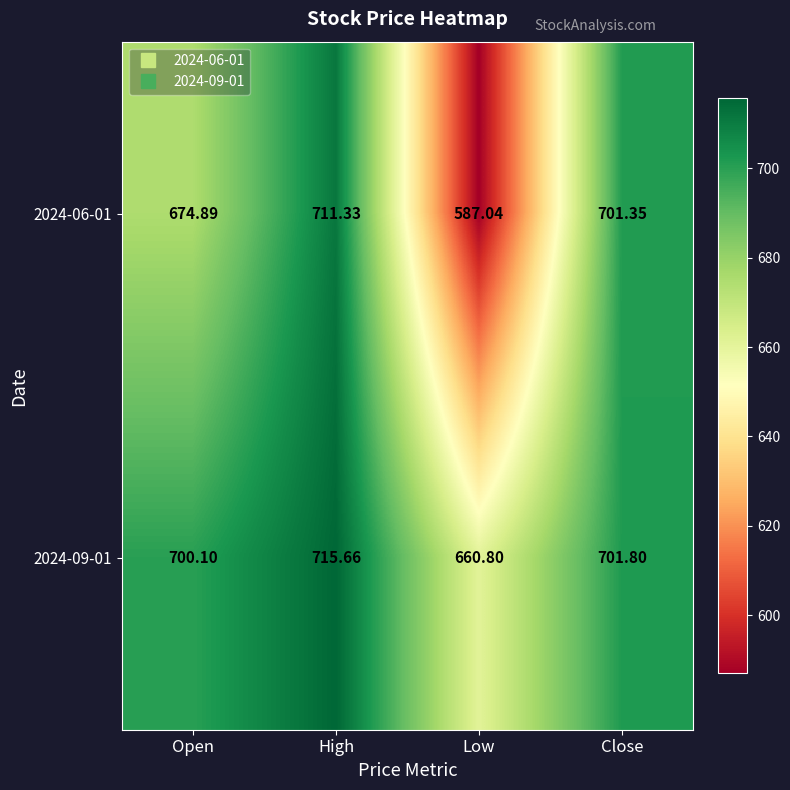

Where is 2024-09-01 nearest to the value 688?

Open